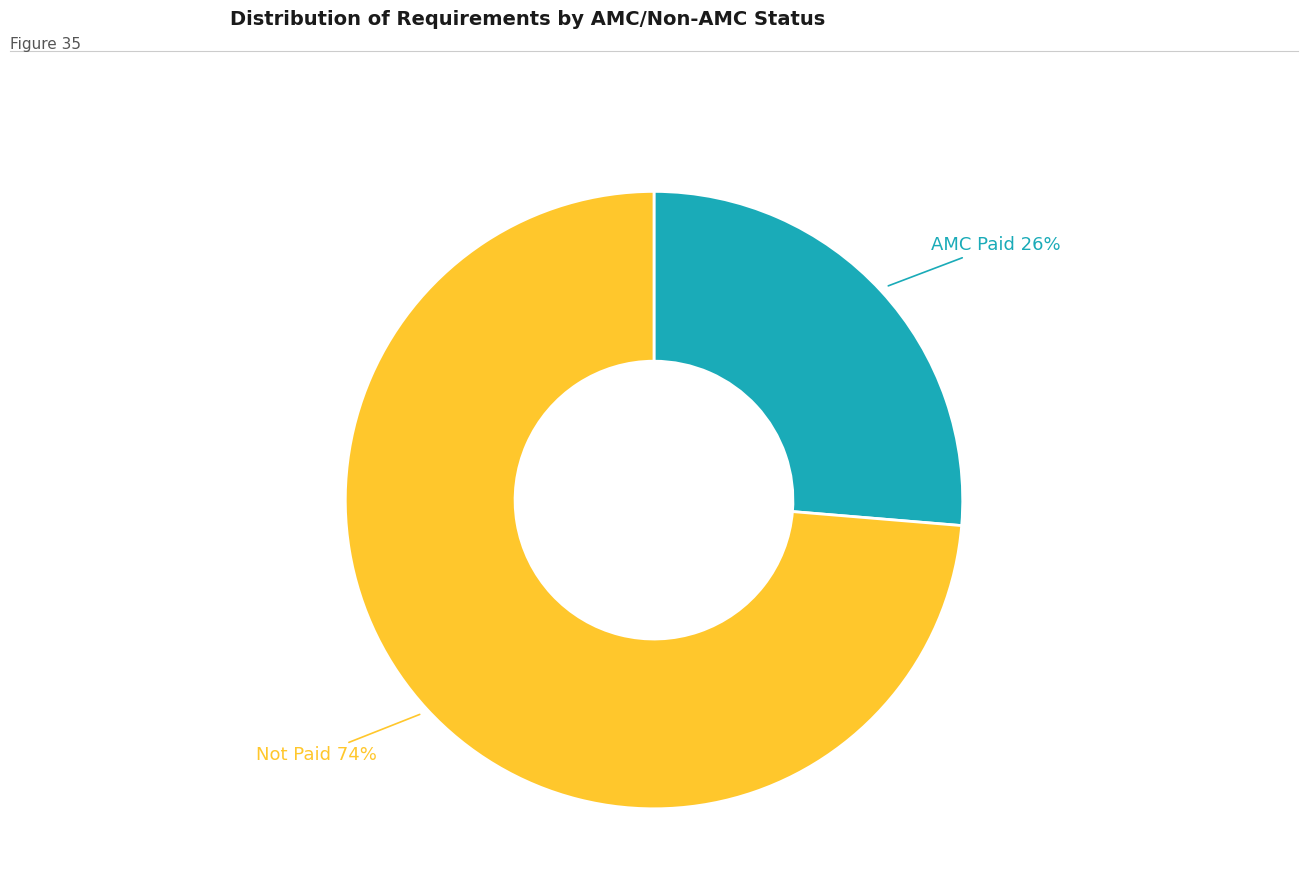

Is there a majority slice in this chart?

Yes